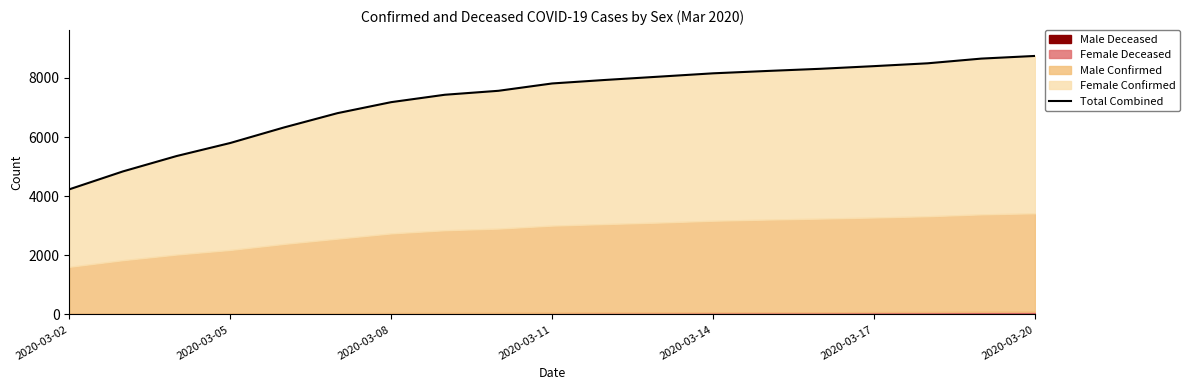

What is the difference between the second highest and second lowest values?

3816